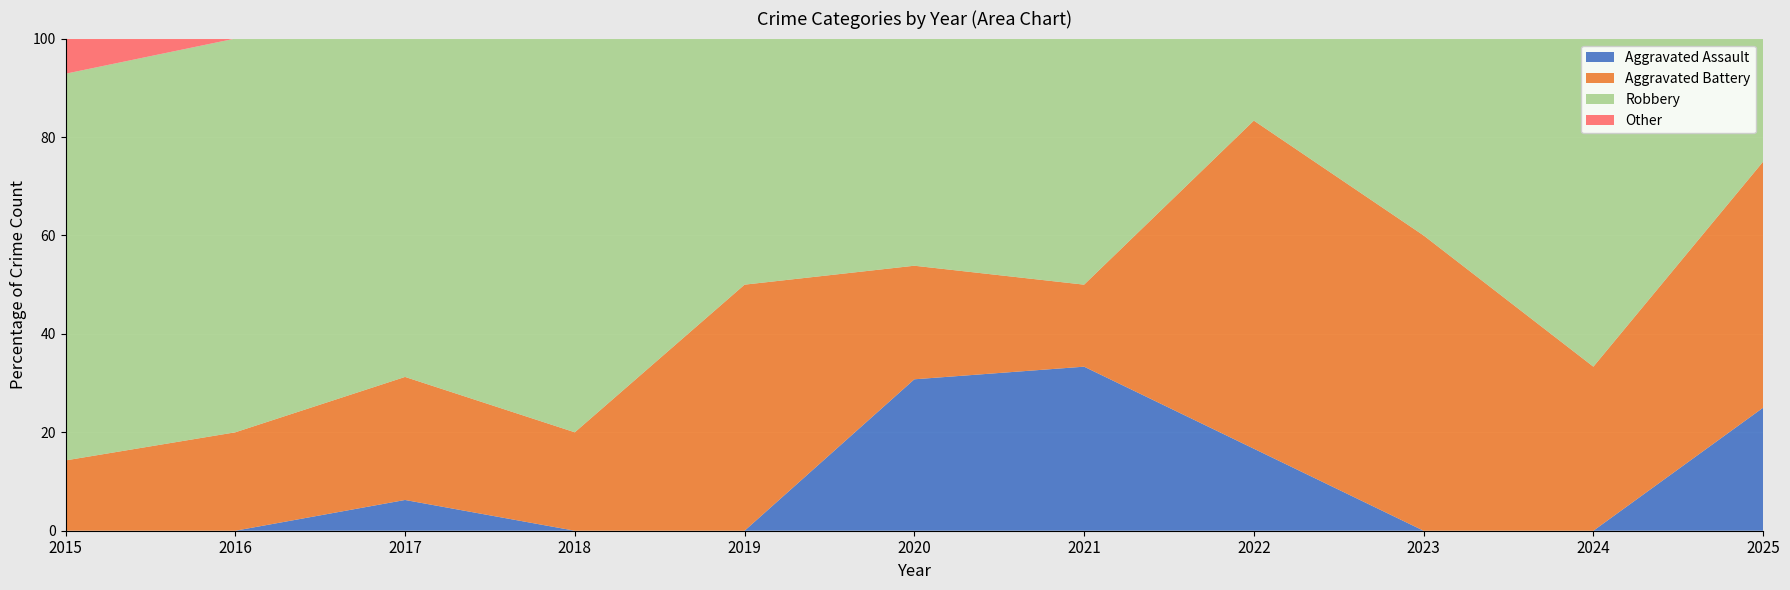

Reading left to right, what are all the values shown in this chart?

Aggravated Assault: 2015=0	2016=0	2017=1	2018=0	2019=0	2020=4	2021=2	2022=1	2023=0	2024=0	2025=1
Aggravated Battery: 2015=2	2016=1	2017=4	2018=1	2019=4	2020=3	2021=1	2022=4	2023=3	2024=1	2025=2
Robbery: 2015=11	2016=4	2017=11	2018=4	2019=4	2020=6	2021=3	2022=1	2023=2	2024=2	2025=1
Total: 2015=14	2016=5	2017=16	2018=5	2019=8	2020=13	2021=6	2022=6	2023=5	2024=3	2025=4